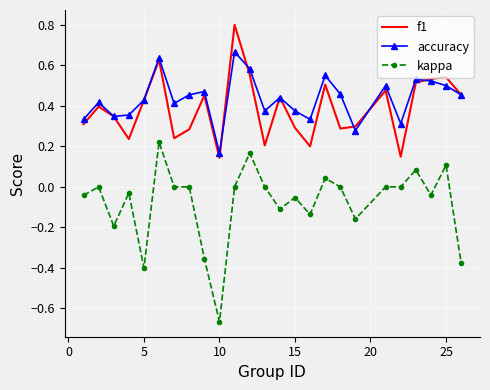

At how many categories does at least one series exceed 0?

25